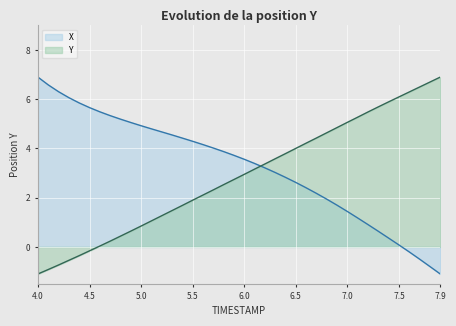

Which category has the lowest value in the X series?

7.9